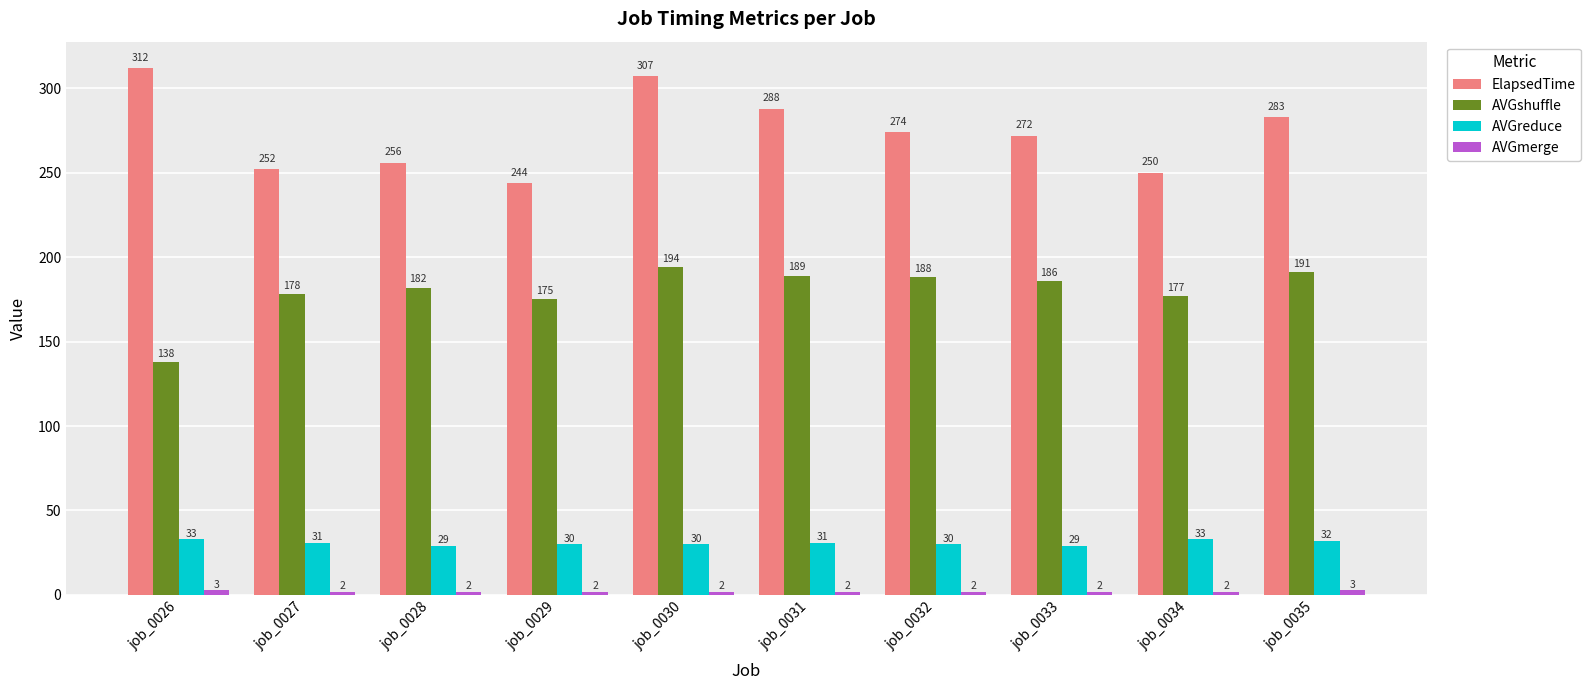

Which category has the highest value across all series?

job_0026